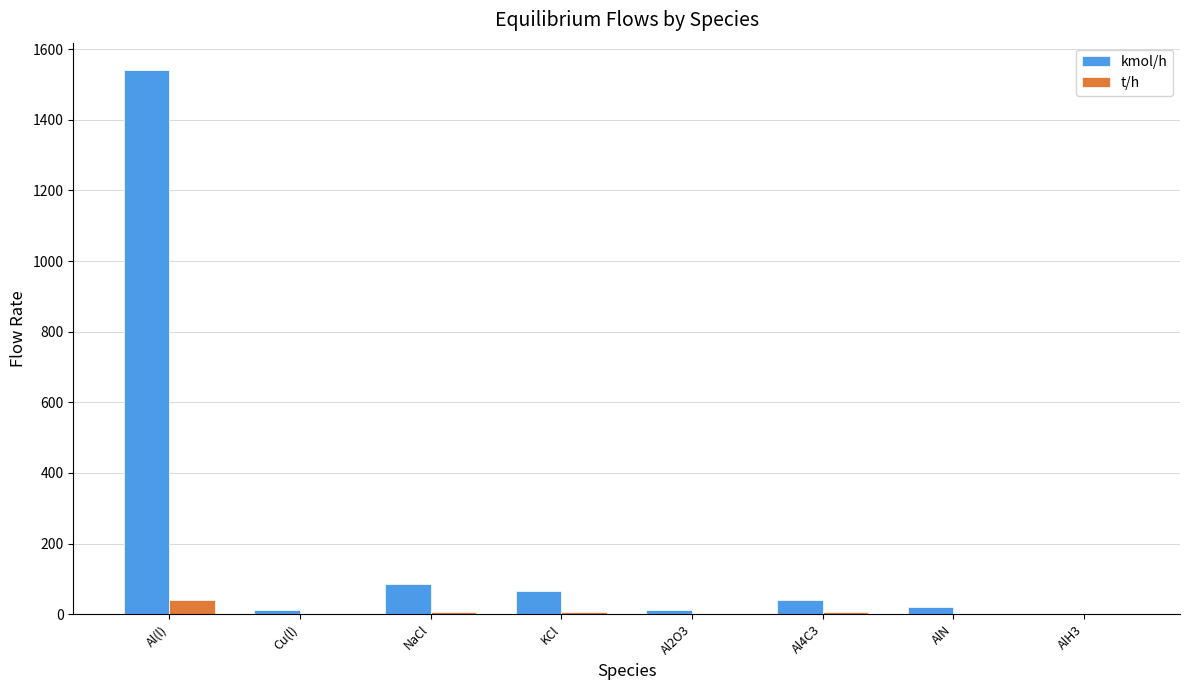

At which category does the chart reach its peak across all series?

Al(l)